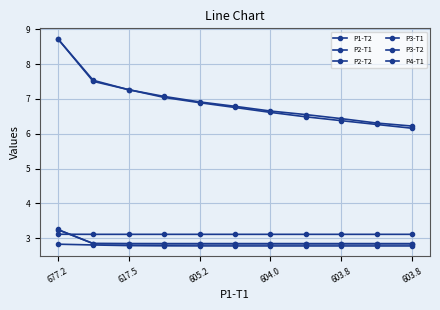

True or false: P2-T1 and P4-T1 intersect in this chart.

True